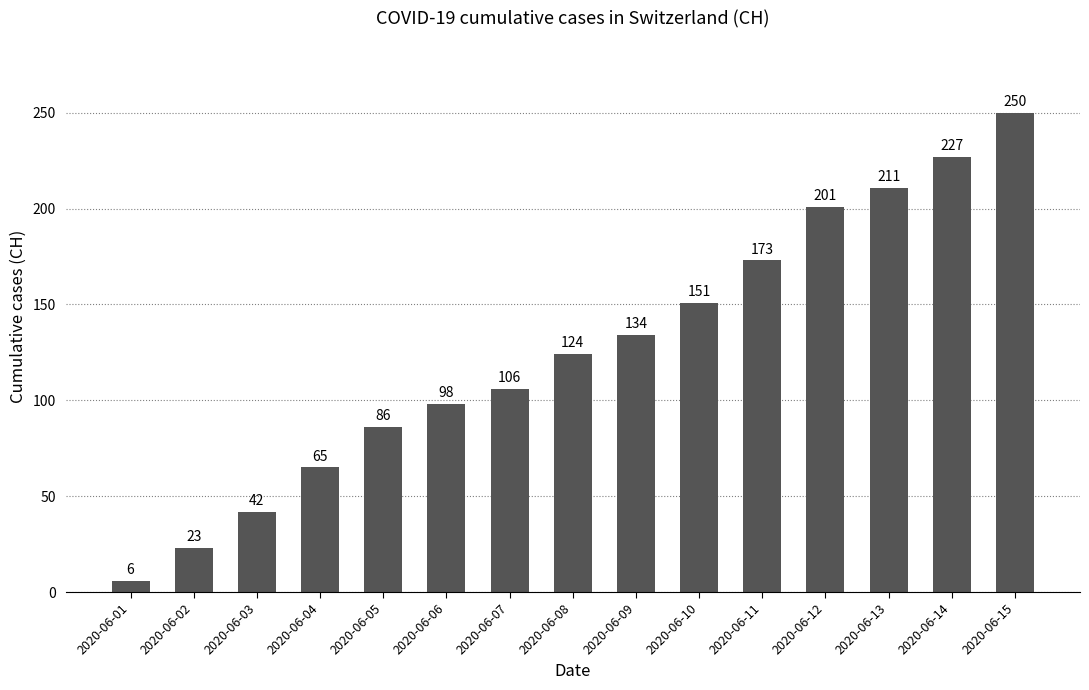

Reading left to right, list all the values displayed in this chart.

2020-06-01=6	2020-06-02=23	2020-06-03=42	2020-06-04=65	2020-06-05=86	2020-06-06=98	2020-06-07=106	2020-06-08=124	2020-06-09=134	2020-06-10=151	2020-06-11=173	2020-06-12=201	2020-06-13=211	2020-06-14=227	2020-06-15=250